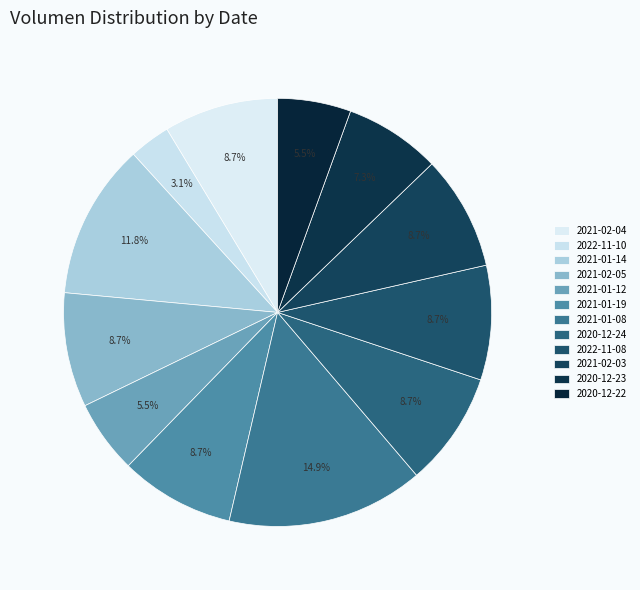

What is the ratio of the value at 2020-12-22 to the value at 2021-01-08?

0.4